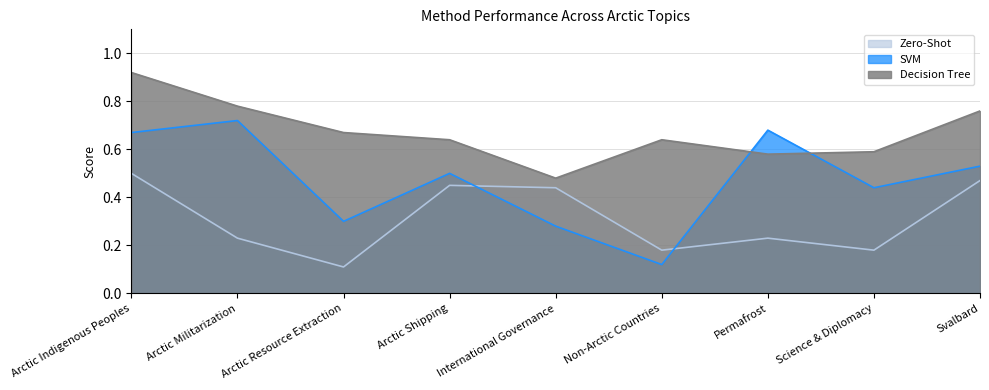

What is the difference between the highest and lowest values at Science & Diplomacy?

0.4